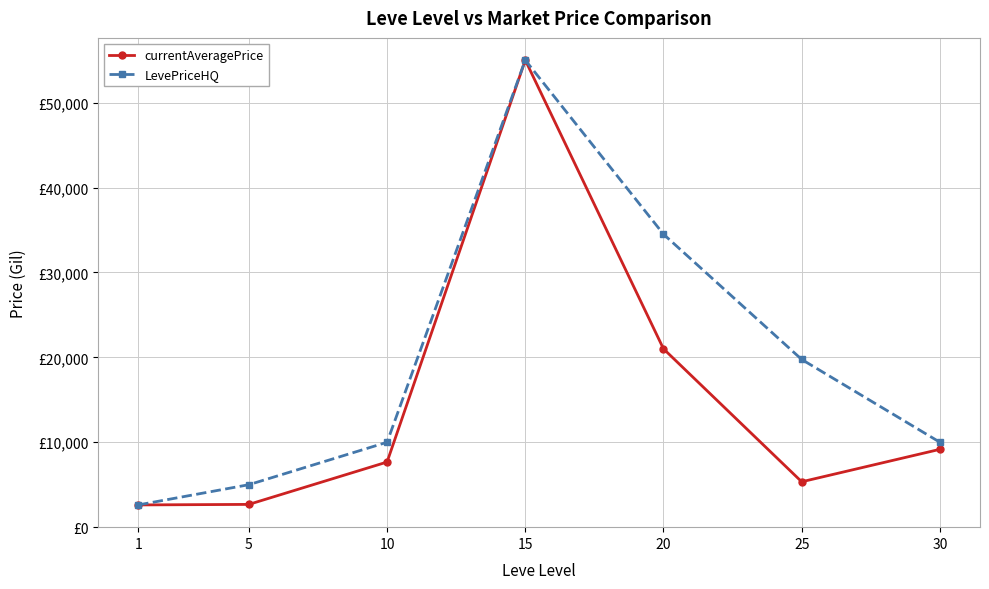

The value of currentAveragePrice at 25 is 1852.2. True or false?

False